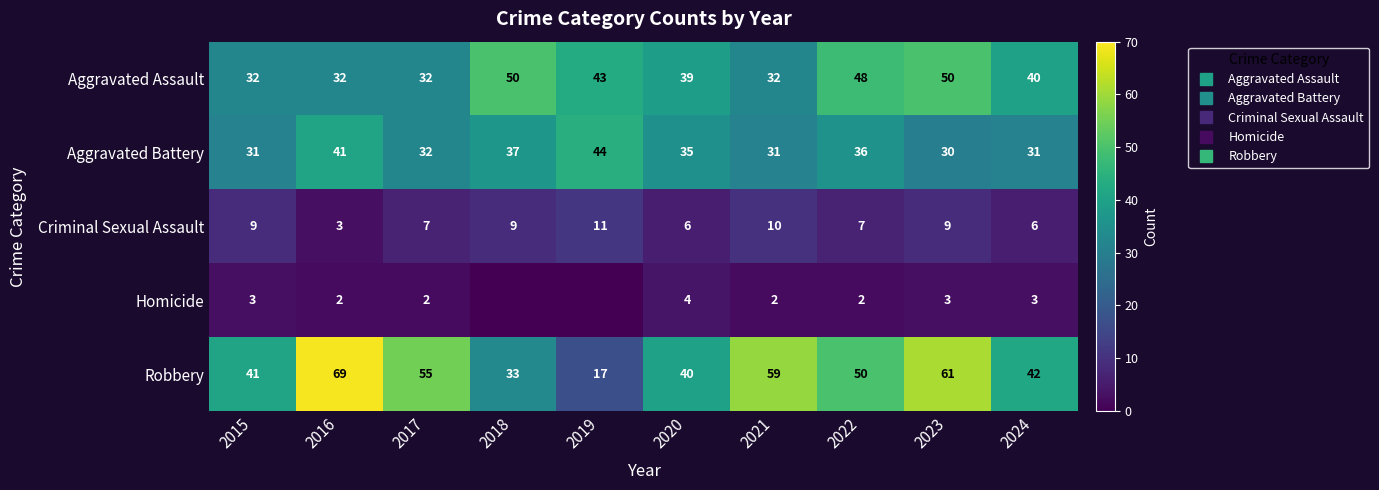

Which has a higher value, 2023 or 2016?

2023